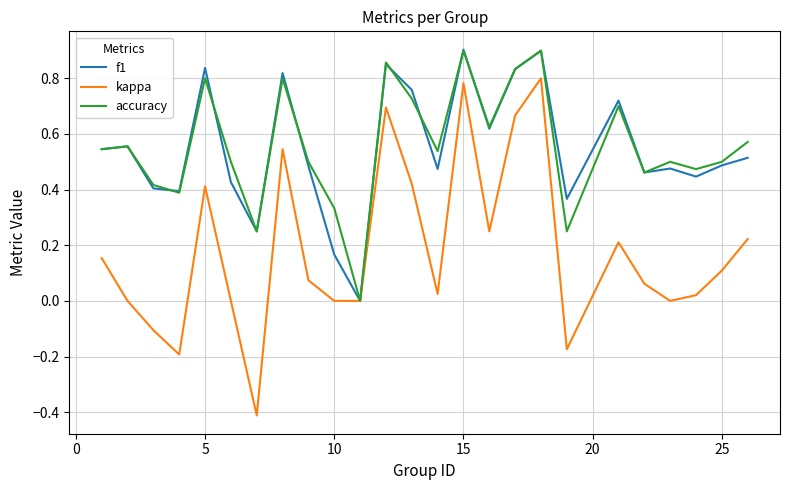

Which series has the widest spread of values?

kappa